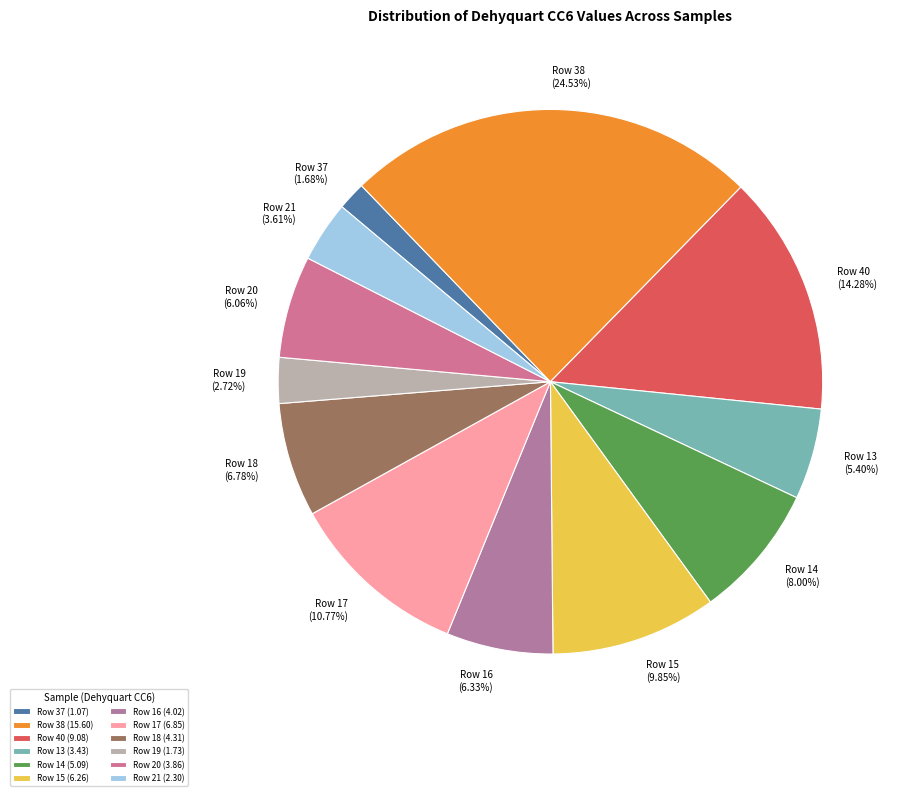

Is it true that Row 40 is 3% of the pie?

False